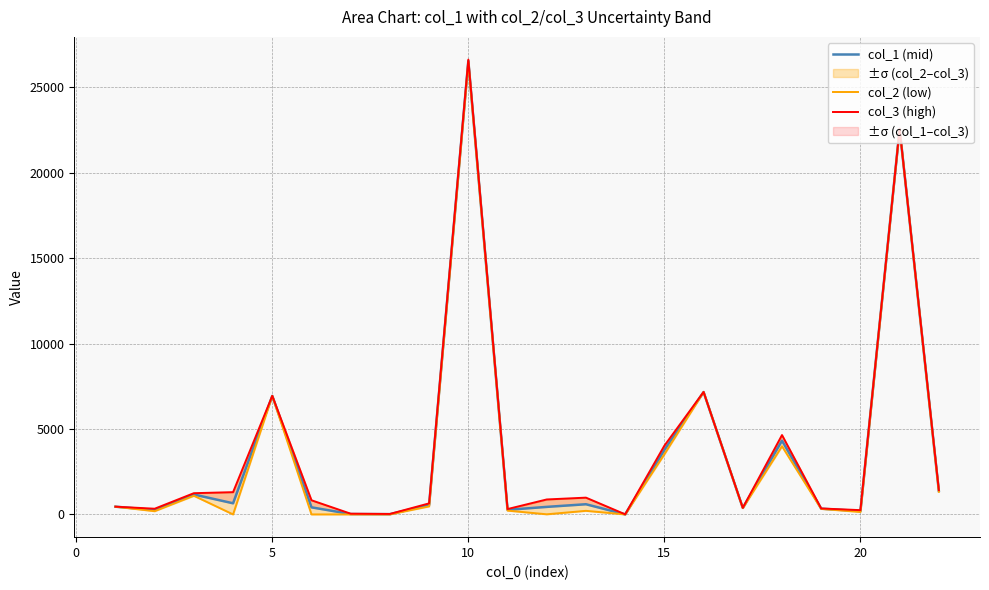

True or false: col_2 (low) has more than 0 points higher than both neighbors.

True